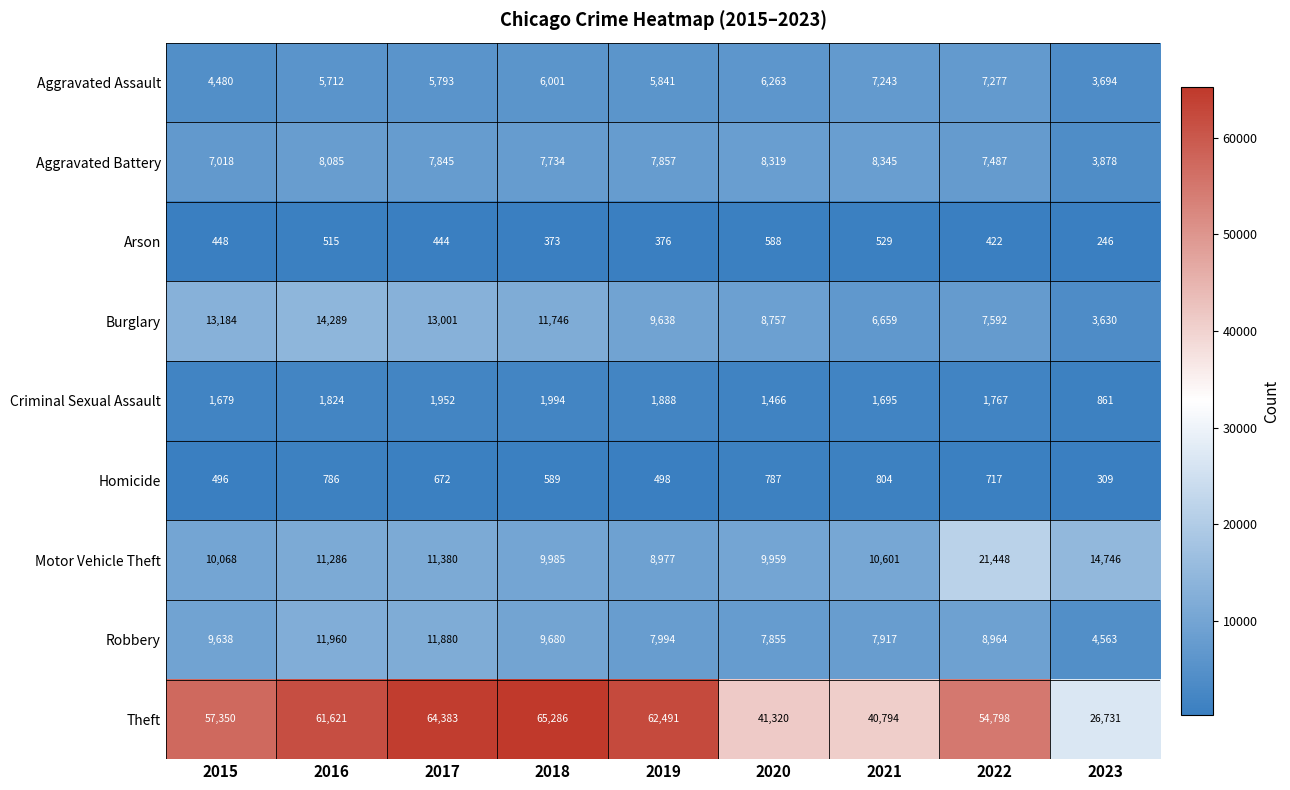

Between 2015 and 2023, which series saw the biggest shift?

Theft